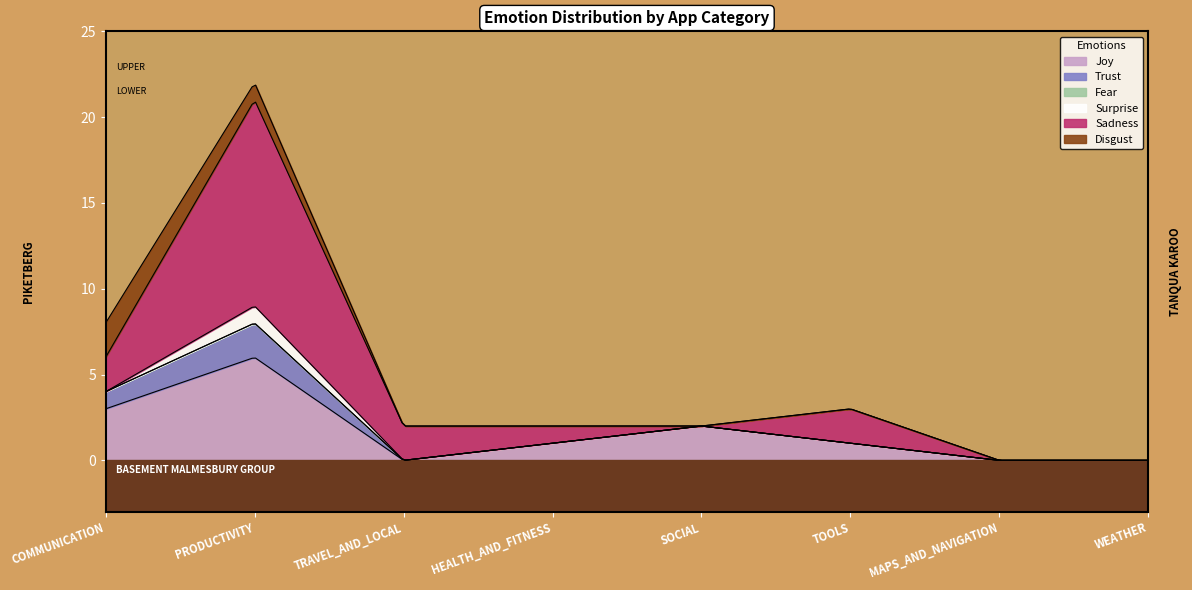

How many categories are shown in the chart?

8